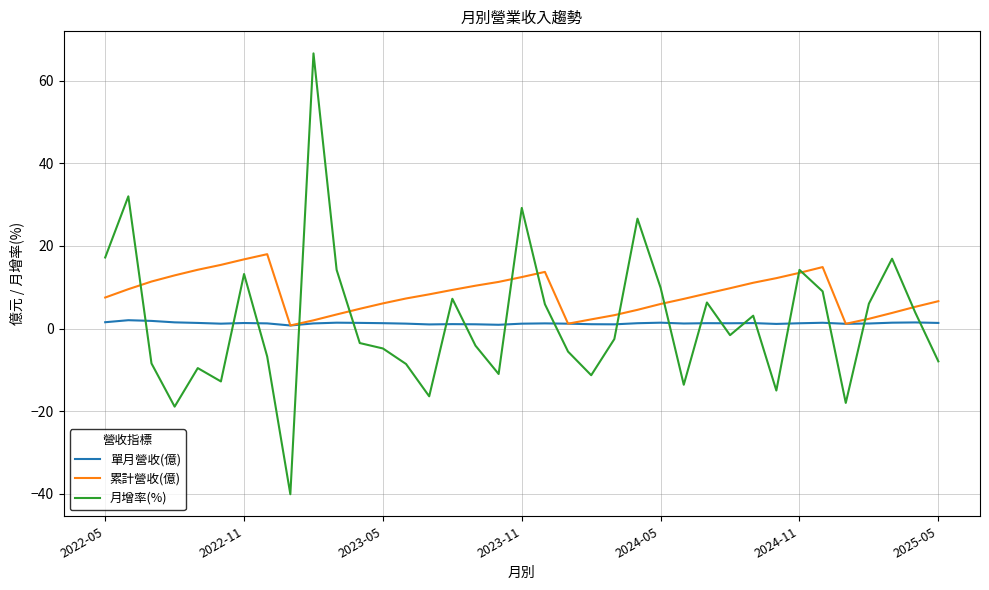

In 累計營收(億), how many points are higher than both neighbors (excluding endpoints)?

3